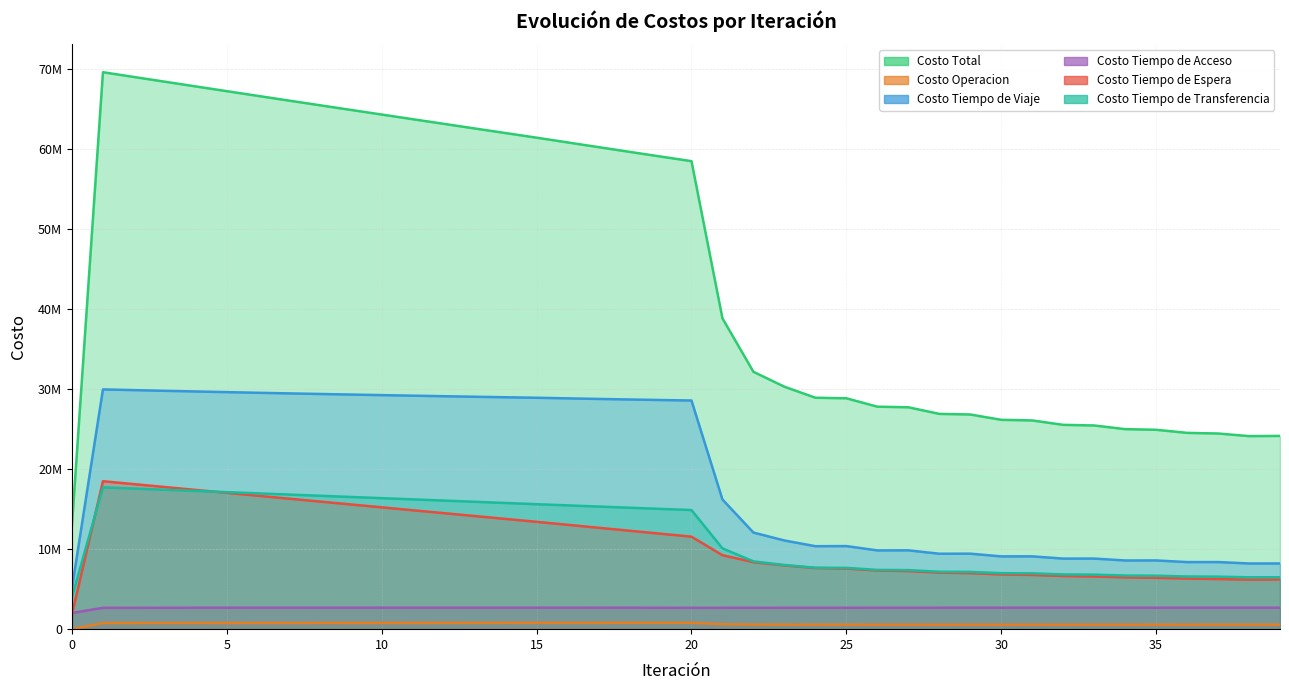

Reading left to right, transcribe all the data shown in this chart.

Costo Total: 13012959.7	69631375.5	69036594.7	68443644.4	67852042.3	67261503.3	66673248.9	66087035.3	65502914.3	64920530.5	64339296.9	63758986.1	63178966.7	62600109.1	62023236.2	61447613.1	60855175.7	60264591.0	59676566.0	59091973.9	58511936.6	38861131.7	32174792.6	30313222.0	28935429.1	28865612.6	27816295.4	27742208.3	26916258.6	26839492.2	26173866.8	26095463.1	25545576.2	25466346.9	25008085.2	24928504.2	24542529.4	24463013.2	24135323.0	24160730.2
Costo Operacion: 0.0	765910.1	767351.2	768812.7	770294.8	771797.9	773322.4	774869.3	776439.4	778034.0	779654.6	781302.8	782980.7	784690.6	786434.9	788216.9	789915.8	791657.4	793445.3	795283.8	797177.8	625679.4	572463.2	564382.2	559587.8	561215.6	557963.6	559542.7	557348.6	558892.6	557341.1	558858.0	557701.8	559195.6	558288.2	559762.0	559005.1	560460.7	559789.5	559799.0
Costo Tiempo de Viaje: 5136211.8	29975328.2	29886608.2	29800546.6	29716579.0	29634351.6	29555027.5	29478312.9	29404215.2	29332340.7	29262067.6	29193136.9	29124888.1	29058164.3	28993762.1	28930921.1	28856293.6	28783847.5	28714278.3	28648446.1	28587457.9	16210443.9	12078133.6	11087157.7	10375049.0	10387085.4	9846581.2	9855359.3	9432918.2	9439393.7	9099195.6	9104052.6	8822127.0	8825864.1	8588202.3	8591048.8	8387152.2	8389351.2	8211945.0	8214125.1
Costo Tiempo de Acceso: 2021165.0	2668045.2	2672020.4	2675536.9	2678610.1	2681252.8	2683475.8	2685287.7	2686695.7	2687705.2	2688320.2	2688543.2	2688375.4	2687816.5	2686865.0	2685518.1	2683771.5	2681619.9	2679056.7	2676073.7	2672661.3	2673199.3	2673867.6	2675378.4	2676509.5	2676789.5	2677568.8	2677737.3	2678302.5	2678375.8	2678810.0	2678800.6	2679154.0	2679073.9	2679394.2	2679253.8	2679571.3	2679379.7	2679715.5	2680166.7
Costo Tiempo de Espera: 1849465.3	18494653.0	18131459.4	17768448.9	17405591.0	17042860.0	16680234.1	16317694.5	15955224.8	15592809.9	15230436.4	14868091.4	14505762.8	14143438.7	13781107.2	13418756.4	13048275.1	12677575.9	12306556.1	11935098.0	11563062.0	9247326.5	8373931.9	7966545.8	7643172.5	7577554.7	7329401.5	7264154.1	7065719.1	7001010.7	6840758.6	6776823.9	6646550.7	6583334.0	6477328.2	6414906.3	6329107.9	6267533.9	6198755.8	6214838.6
Costo Tiempo de Transferencia: 4006117.6	17727438.9	17579155.5	17430299.3	17280967.4	17131241.1	16981189.1	16830871.0	16680339.2	16529640.6	16378818.1	16227911.8	16076959.7	15925999.1	15775066.9	15624200.6	15476919.7	15329890.2	15183229.6	15037072.2	14891577.5	10104482.6	8476396.3	8019757.9	7681110.2	7662967.3	7404780.4	7385414.9	7181970.2	7161819.4	6997761.5	6976928.0	6840042.8	6818879.3	6704872.3	6683533.3	6587692.9	6566287.7	6485117.3	6491800.8